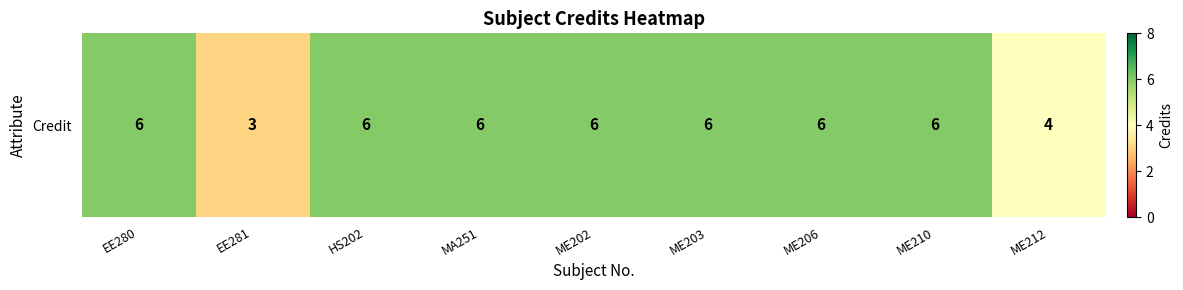

Rank the categories by value from lowest to highest.

EE281, ME212, EE280, HS202, MA251, ME202, ME203, ME206, ME210